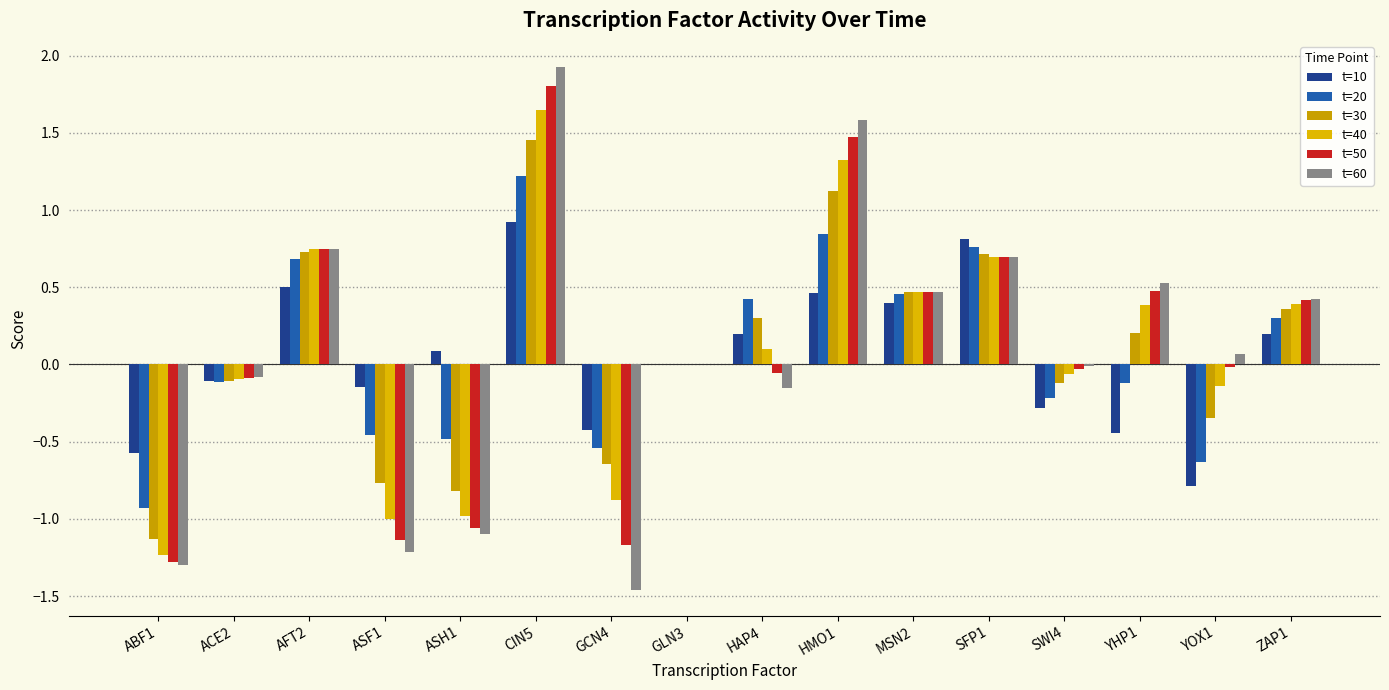

Reading left to right, transcribe all the data shown in this chart.

t=10: -0.6	-0.1	0.5	-0.1	0.1	0.9	-0.4	0.0	0.2	0.5	0.4	0.8	-0.3	-0.4	-0.8	0.2
t=20: -0.9	-0.1	0.7	-0.5	-0.5	1.2	-0.5	0.0	0.4	0.8	0.5	0.8	-0.2	-0.1	-0.6	0.3
t=30: -1.1	-0.1	0.7	-0.8	-0.8	1.5	-0.6	0.0	0.3	1.1	0.5	0.7	-0.1	0.2	-0.3	0.4
t=40: -1.2	-0.1	0.7	-1.0	-1.0	1.6	-0.9	0.0	0.1	1.3	0.5	0.7	-0.1	0.4	-0.1	0.4
t=50: -1.3	-0.1	0.7	-1.1	-1.1	1.8	-1.2	0.0	-0.1	1.5	0.5	0.7	-0.0	0.5	-0.0	0.4
t=60: -1.3	-0.1	0.7	-1.2	-1.1	1.9	-1.5	0.0	-0.2	1.6	0.5	0.7	-0.0	0.5	0.1	0.4